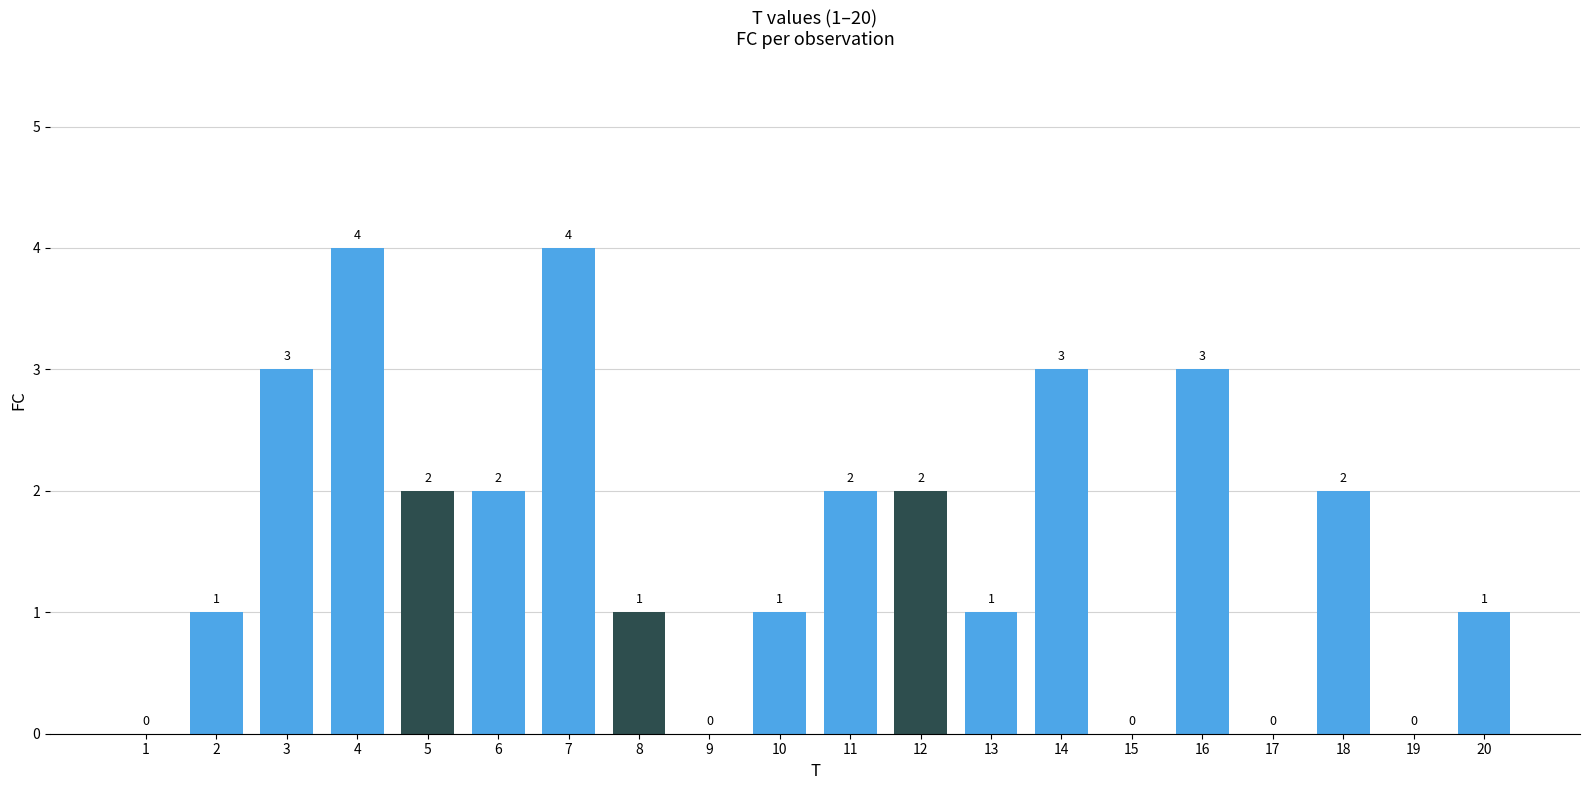

What is the maximum value shown in the chart?

4